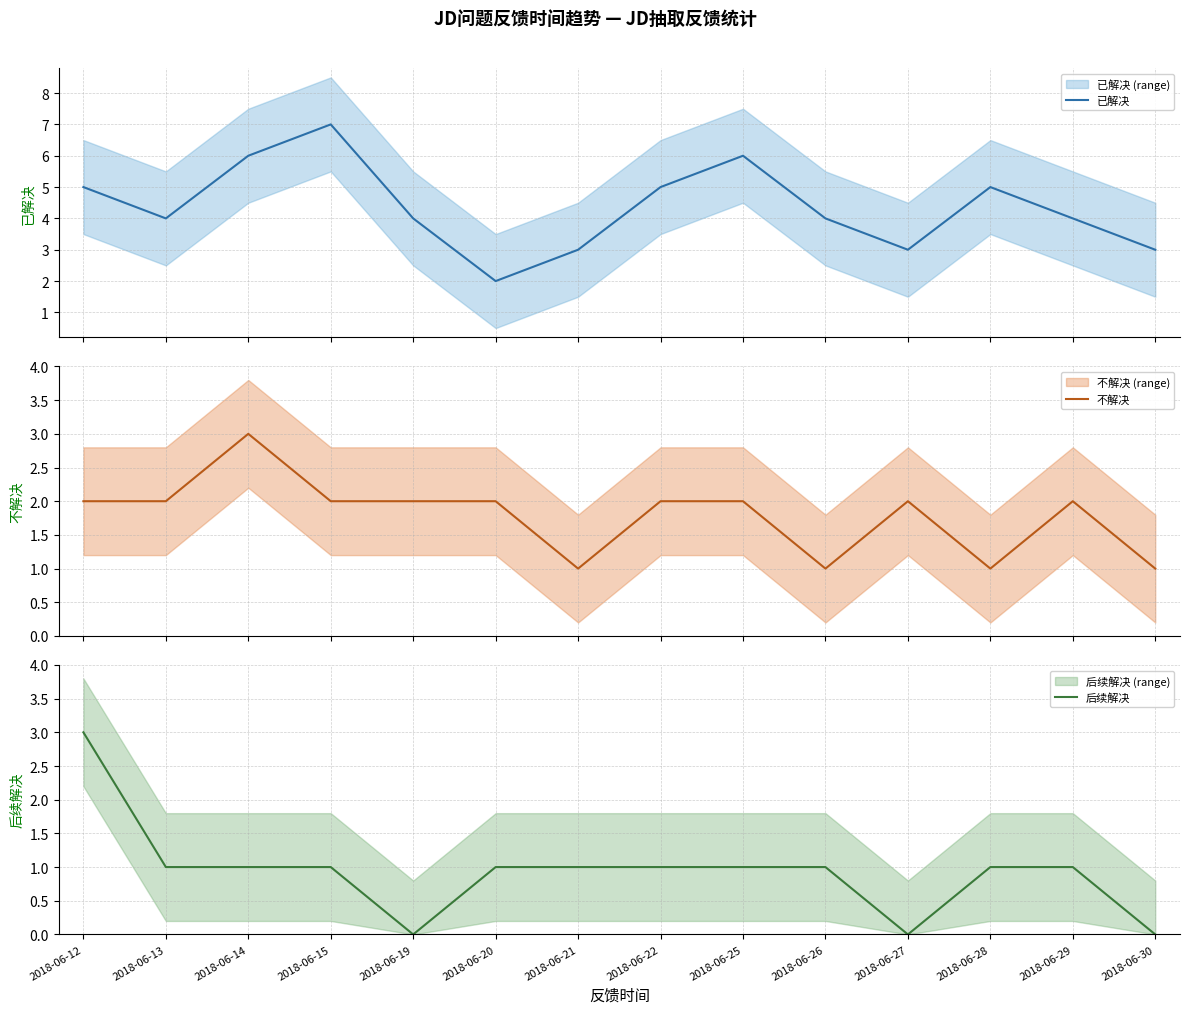

What is the average value of the 后续解决 series?

1